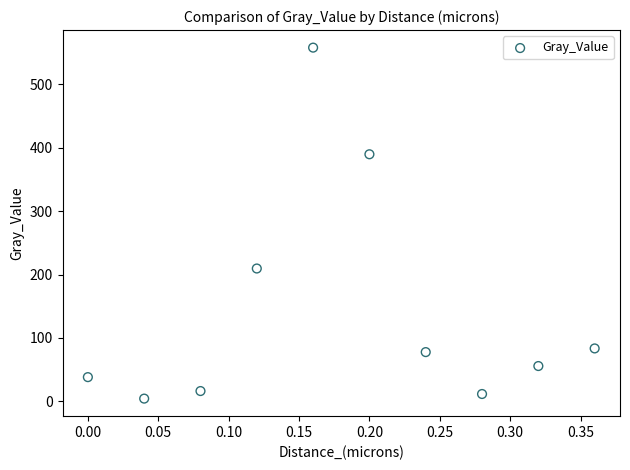

What is the range of X values (max minus min)?

0.4